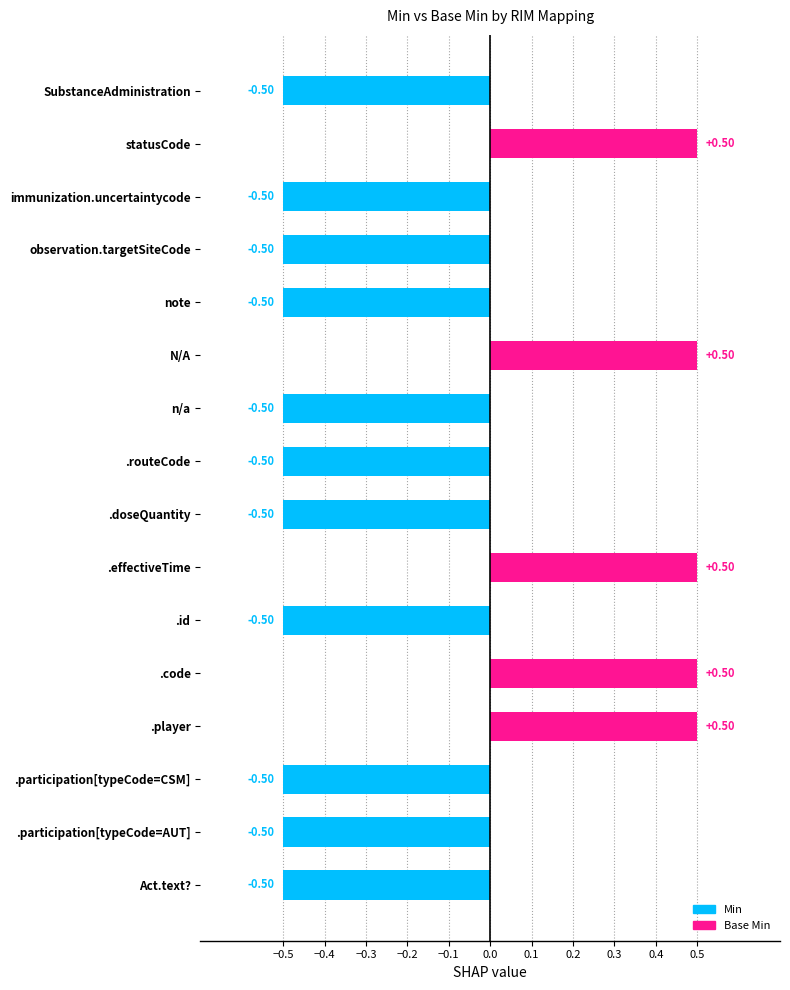

What is the change in value from observation.targetSiteCode to statusCode?

+1.0